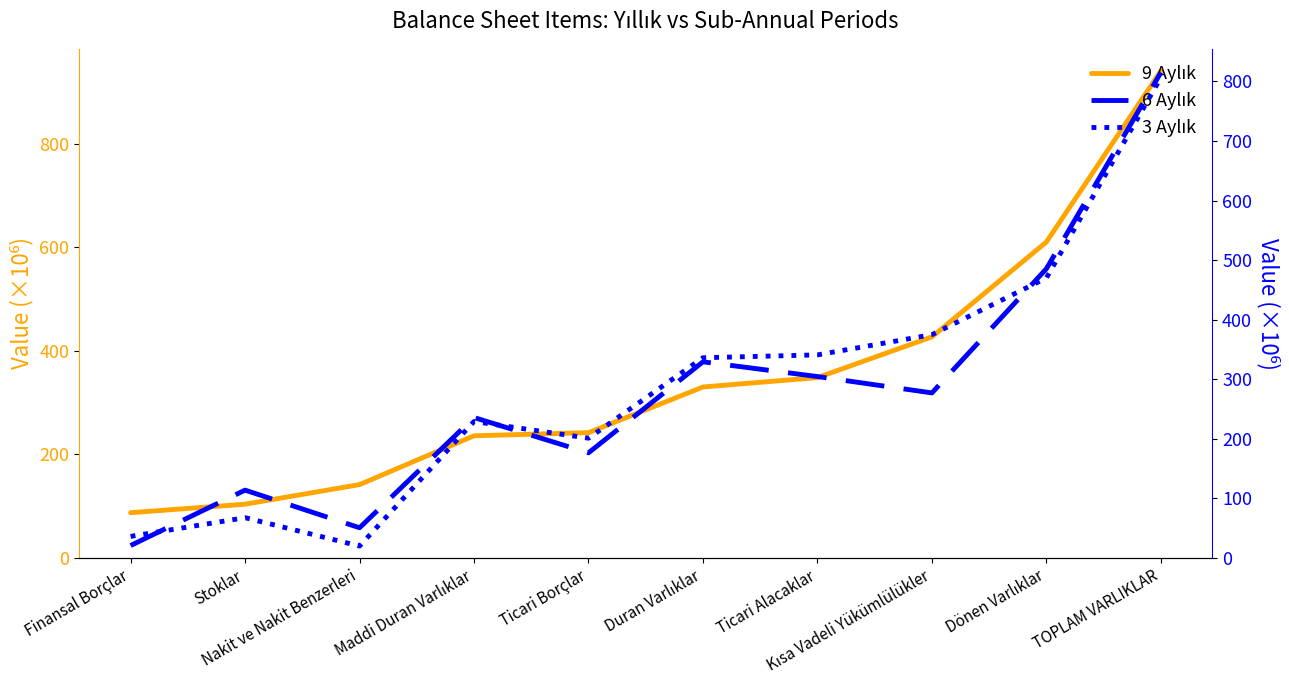

Reading left to right, transcribe all the data shown in this chart.

9 Aylık: Finansal Borçlar=87.6	Stoklar=103.9	Nakit ve Nakit Benzerleri=141.8	Maddi Duran Varlıklar=236.0	Ticari Borçlar=242.0	Duran Varlıklar=330.2	Ticari Alacaklar=348.3	Kısa Vadeli Yükümlülükler=426.9	Dönen Varlıklar=610.1	TOPLAM VARLIKLAR=940.3
6 Aylık: Finansal Borçlar=21.0	Stoklar=114.0	Nakit ve Nakit Benzerleri=50.8	Maddi Duran Varlıklar=235.8	Ticari Borçlar=176.6	Duran Varlıklar=329.4	Ticari Alacaklar=304.6	Kısa Vadeli Yükümlülükler=277.2	Dönen Varlıklar=485.5	TOPLAM VARLIKLAR=814.9
3 Aylık: Finansal Borçlar=36.4	Stoklar=67.7	Nakit ve Nakit Benzerleri=20.1	Maddi Duran Varlıklar=229.2	Ticari Borçlar=201.2	Duran Varlıklar=336.2	Ticari Alacaklar=341.0	Kısa Vadeli Yükümlülükler=374.9	Dönen Varlıklar=470.1	TOPLAM VARLIKLAR=806.3